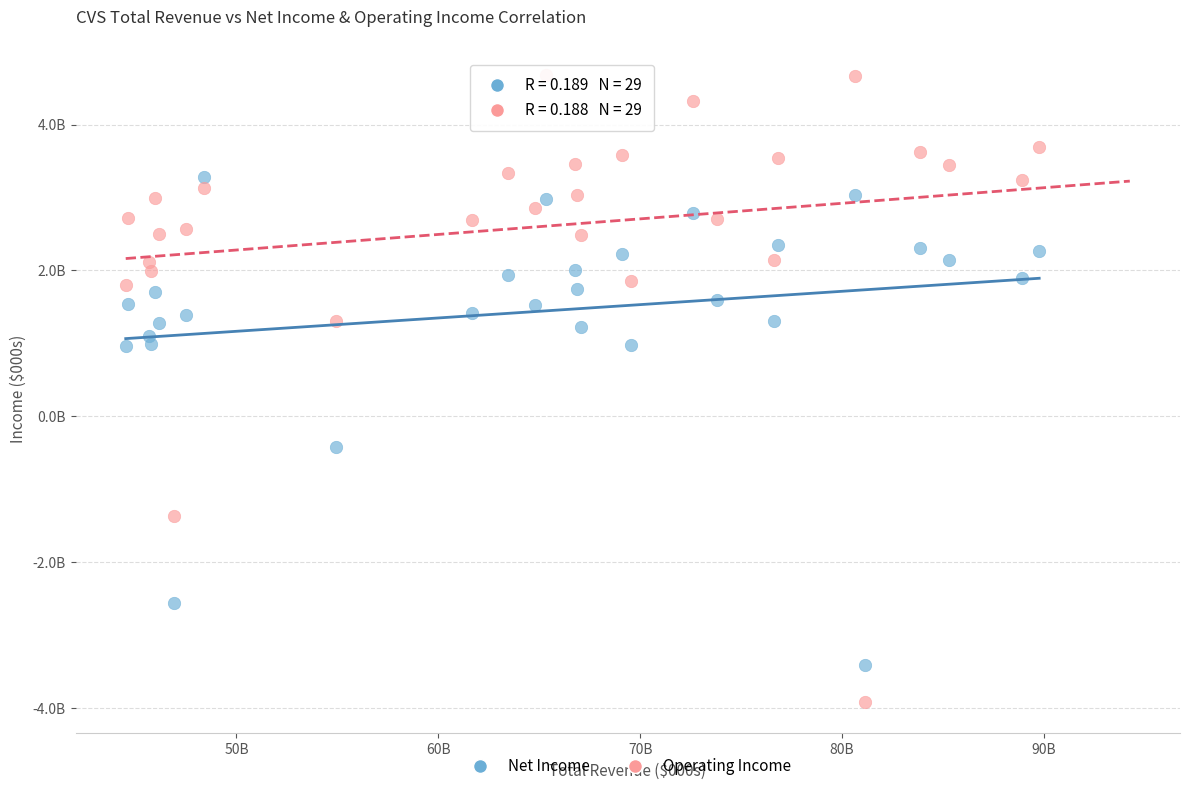

Which series reaches the minimum Y coordinate?

Operating Income